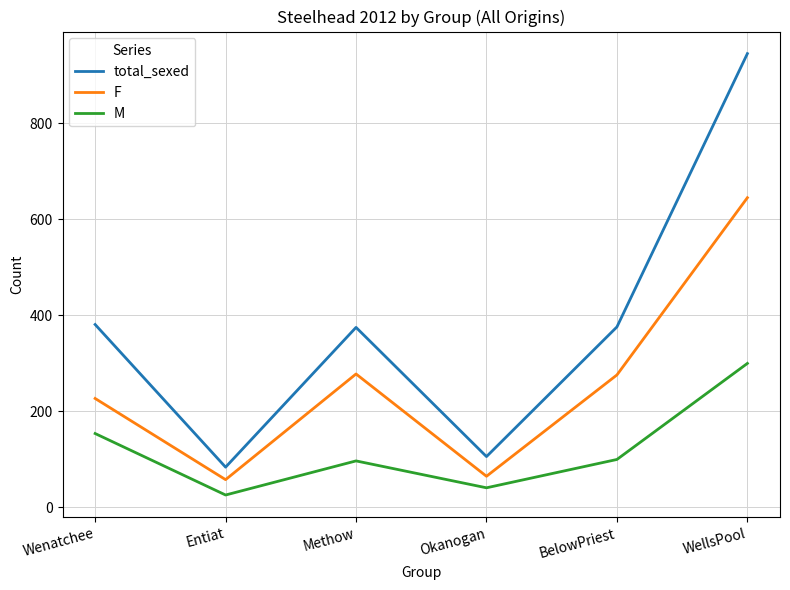

At BelowPriest, list the series in order from smallest to largest.

M, F, total_sexed